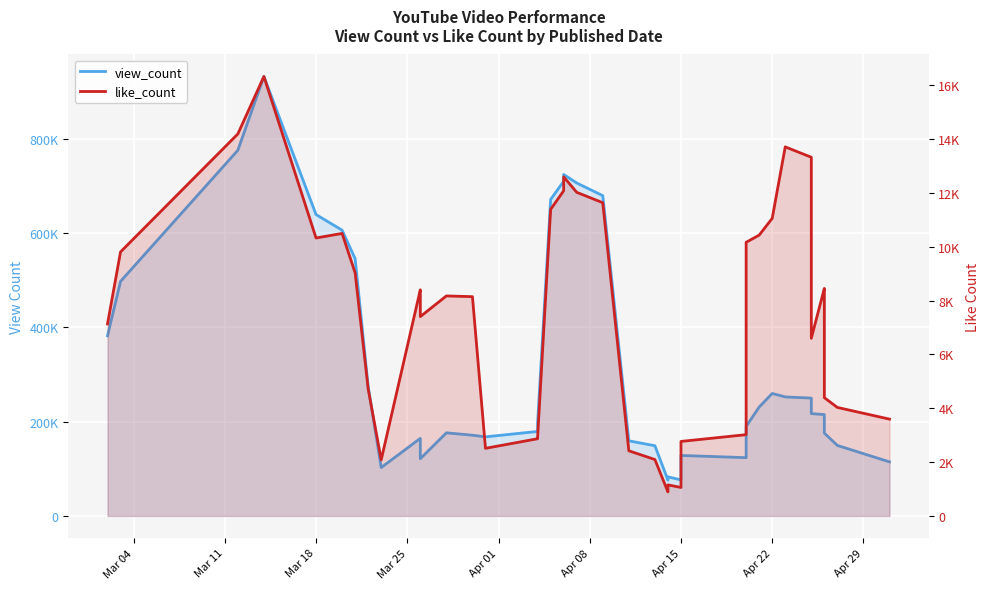

Reading left to right, transcribe all the data shown in this chart.

view_count (smoothed): 381958.4	497390.0	775359.8	931856.0	639022.4	605923.2	545447.6	274313.6	102567.6	164464.6	153810.6	121321.8	176204.6	171166.2	167699.0	179119.4	197784.0	670984.2	709644.0	724046.8	706028.6	679069.6	159229.2	148830.6	76016.2	82936.2	76322.0	128218.2	123587.8	189760.8	230877.0	259674.8	252350.0	249870.8	216955.8	214959.6	194628.8	175611.4	149457.8	114635.0
like_count (smoothed): 7135.0	9812.2	14195.8	16332.0	10329.4	10498.4	9032.0	4722.6	2084.6	8404.0	8146.8	7407.0	8175.8	8148.8	2512.6	2868.8	2925.0	11392.6	12084.8	12602.2	12026.6	11640.2	2420.6	2096.2	892.2	1154.4	1057.8	2768.8	3020.2	10169.2	10436.0	11058.6	13715.6	13329.2	6601.2	8454.6	8190.0	4395.0	4032.0	3597.4